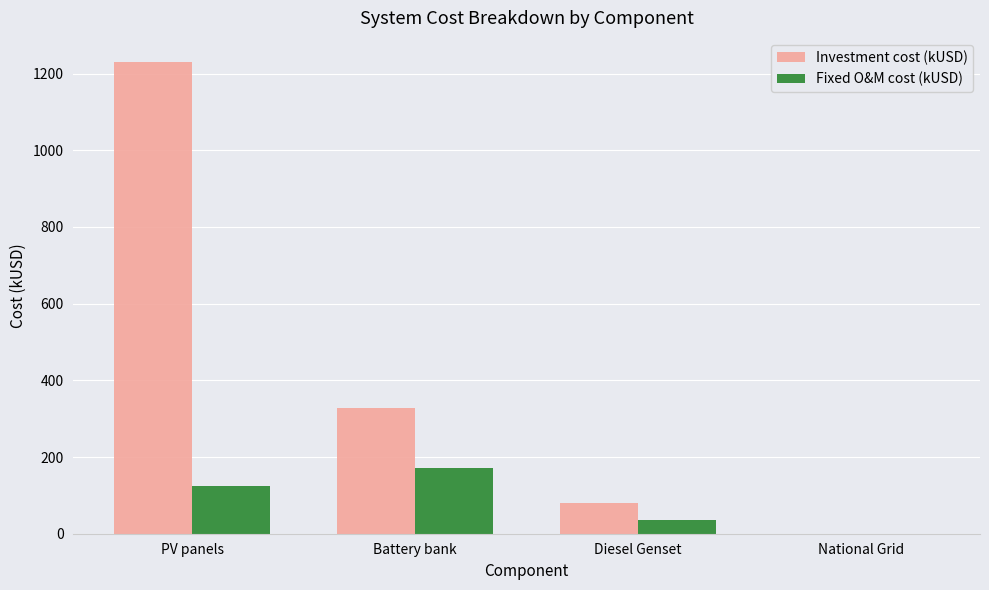

What is the greatest value displayed?

1231.5